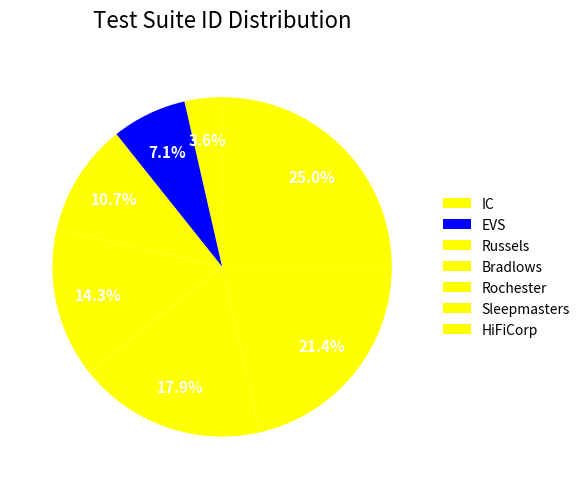

How many segments does this pie chart have?

7